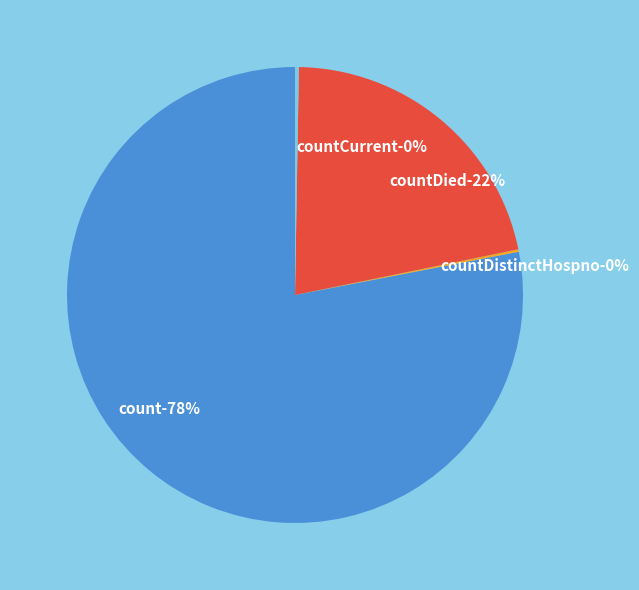

To the nearest percent, what is the difference between the count and countCurrent slice percentages?

78%